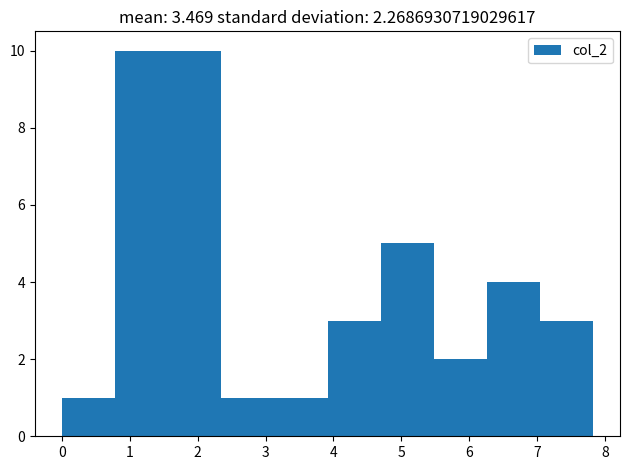

How tall is the bar that spans 1.6 to 2.3 on the x-axis? Neither the bar edges nor the heights are printed on the chart, so give them approximately, as read against the axes.

10